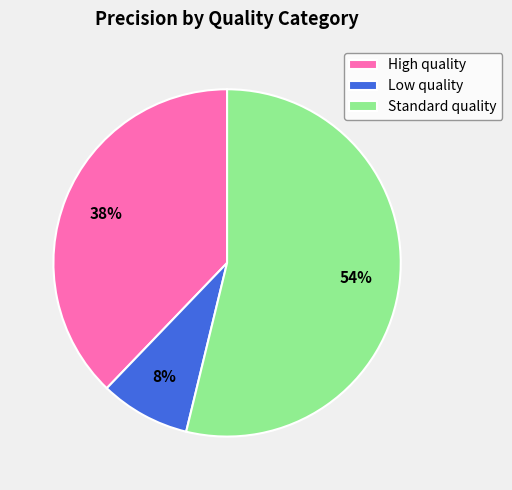

What percentage is the Low quality slice, to the nearest percent?

8%